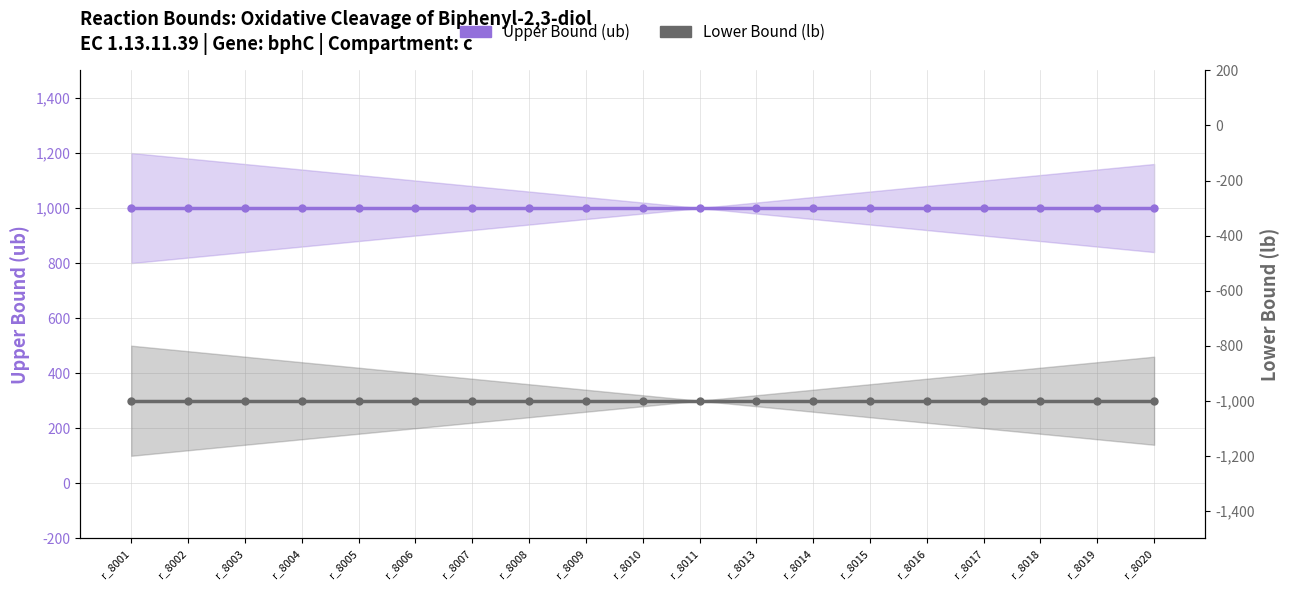

True or false: Upper Bound (ub) and Lower Bound (lb) cross at least once.

False